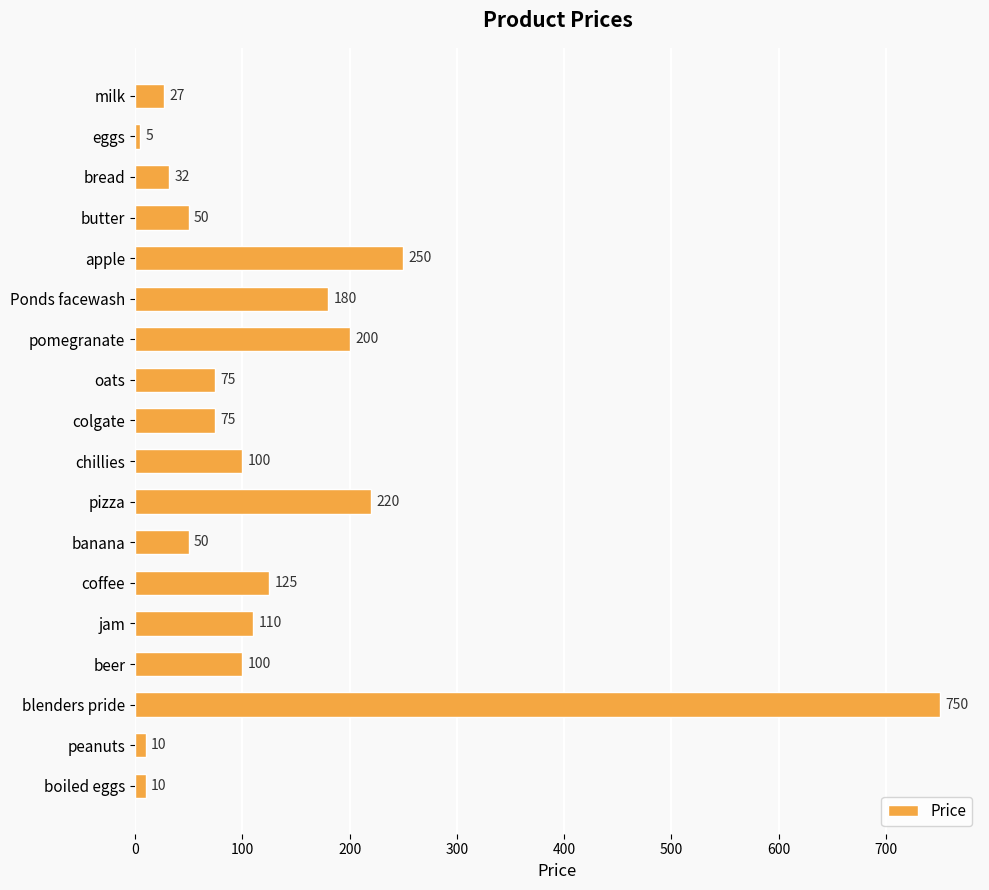

What is the difference between the maximum and minimum values?

745